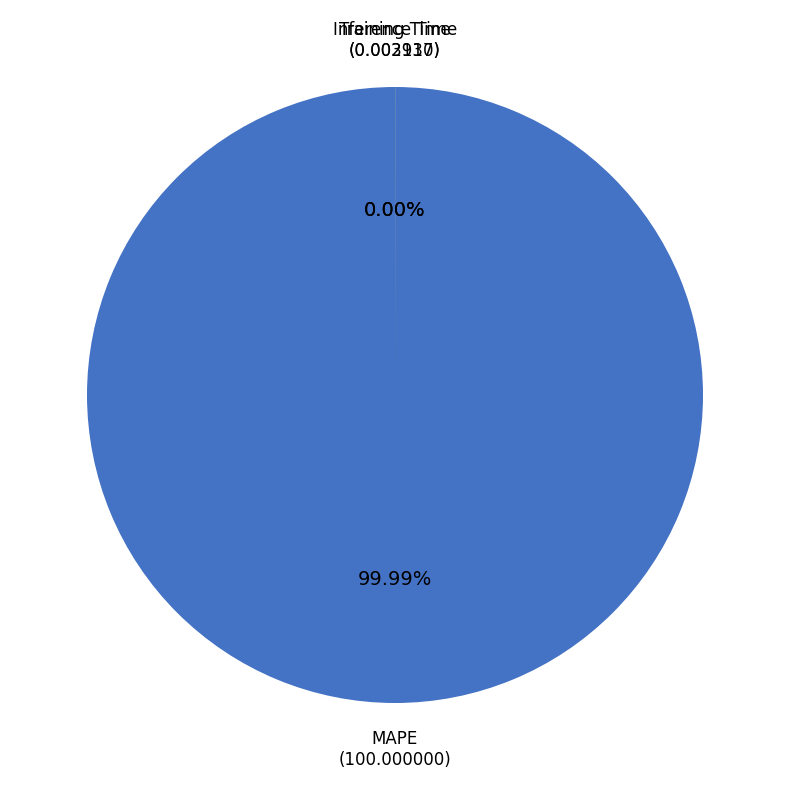

Rank the categories by value from highest to lowest.

MAPE, Training Time, Inference Time